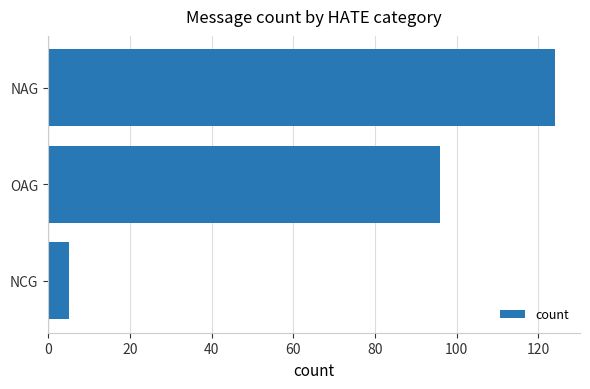

Count the number of categories in the chart.

3